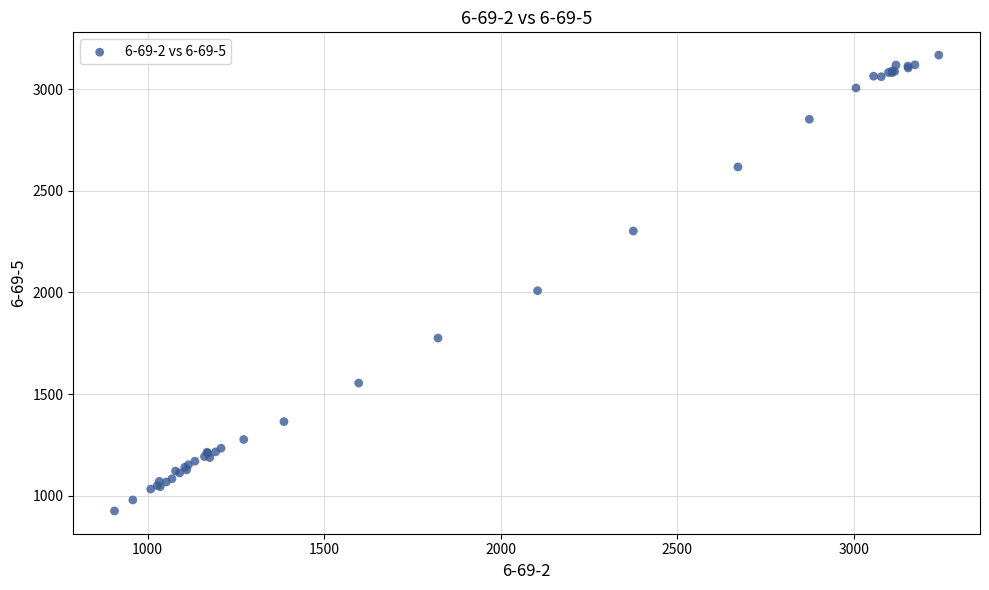

What Y value in the scatter plot is closest to 2046?

2008.8